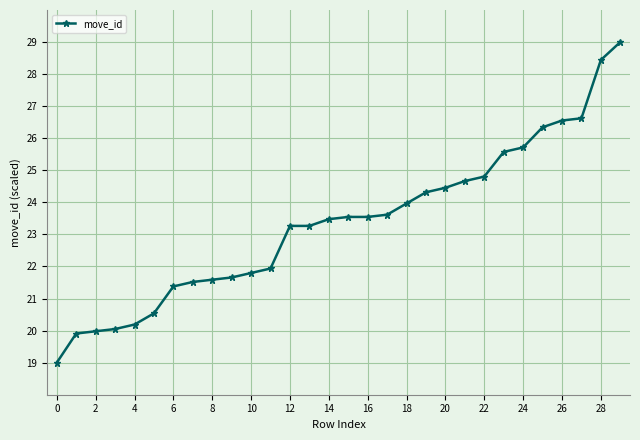

What is the difference between the maximum and minimum values?

10.0